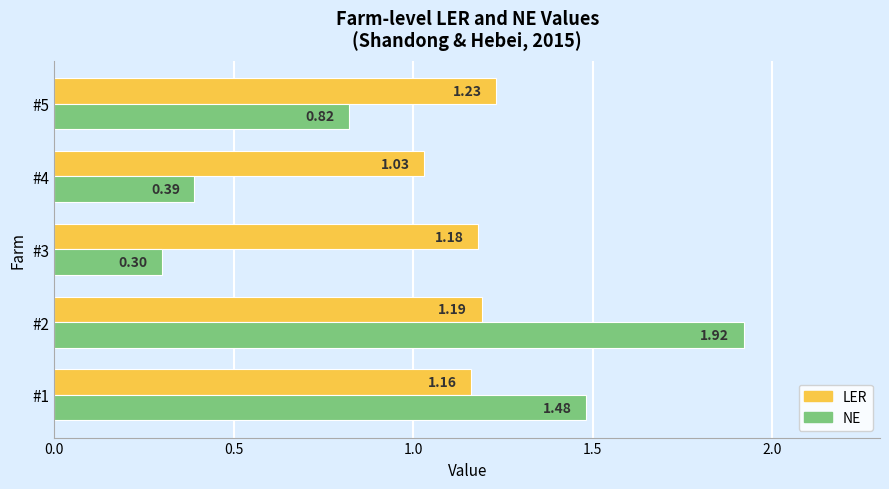

List the labels in order of LER value, largest first.

#5, #2, #3, #1, #4